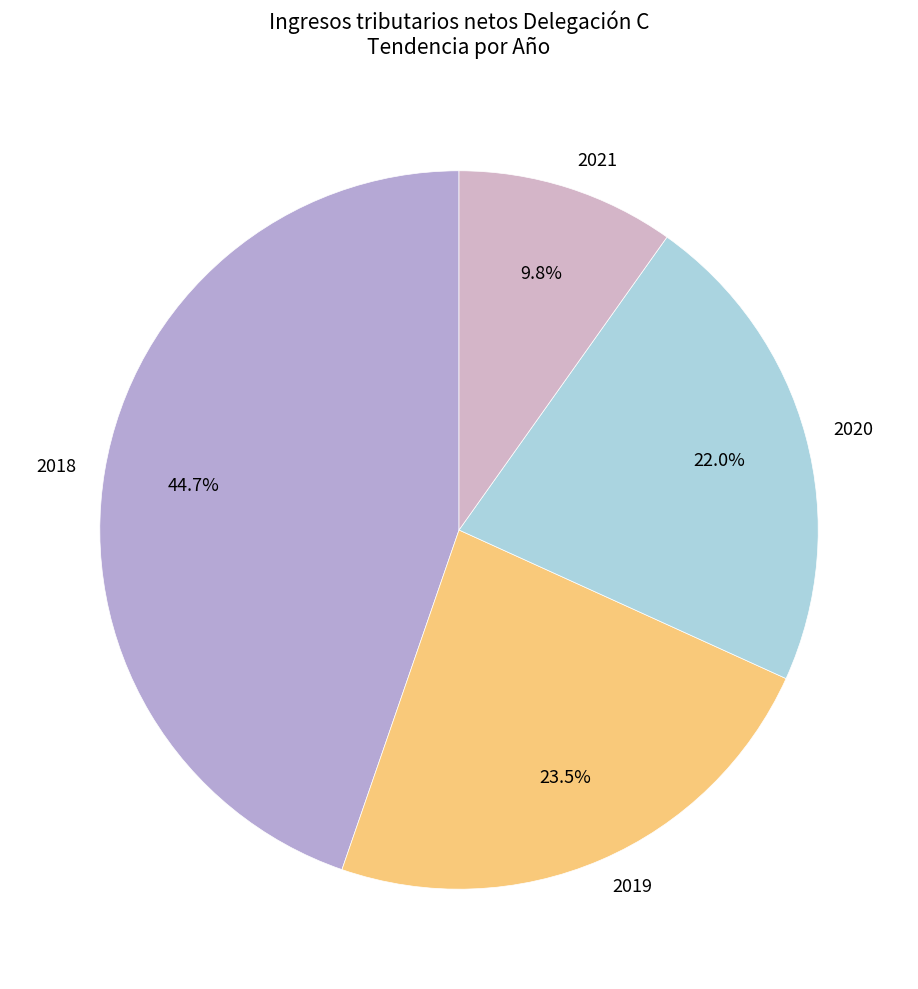

Rank the categories by value from lowest to highest.

2021, 2020, 2019, 2018